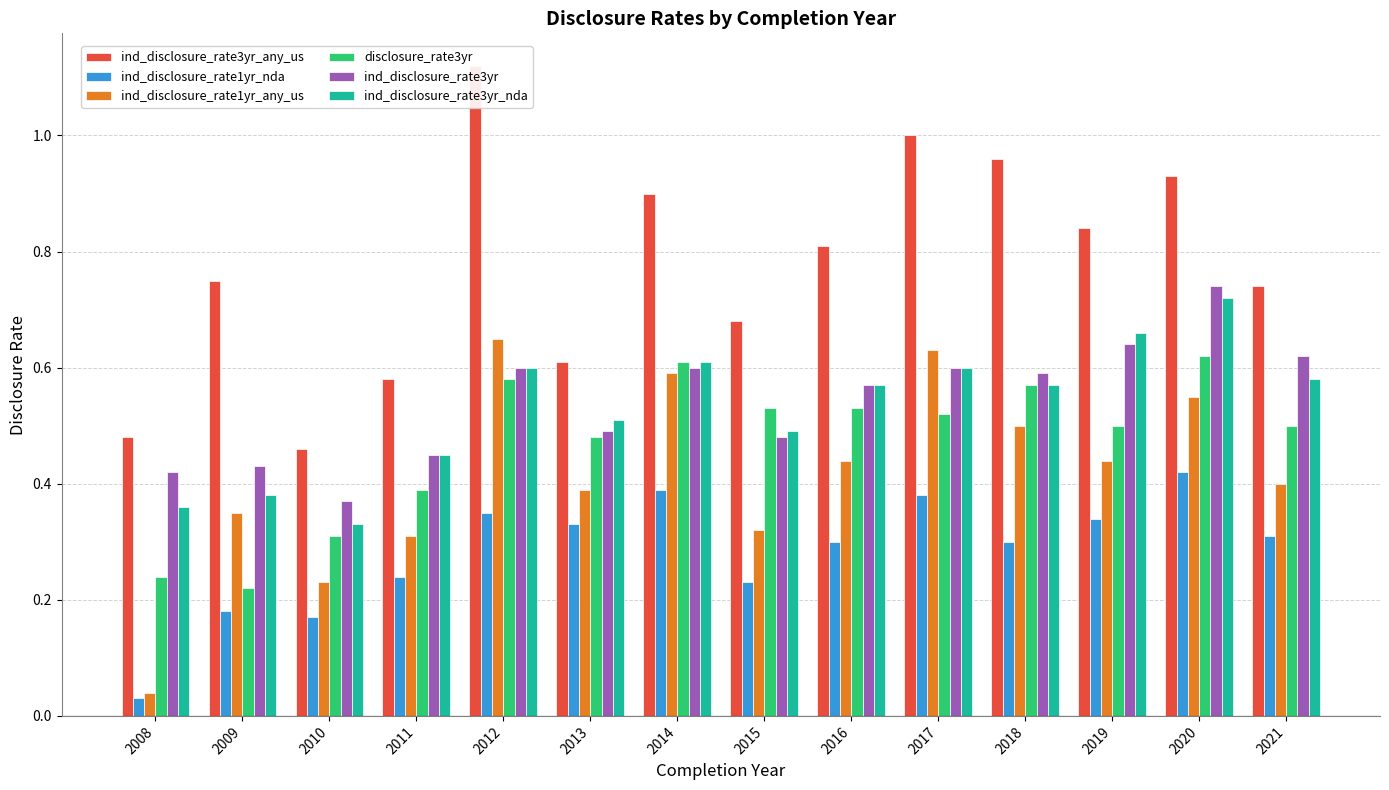

What value does the ind_disclosure_rate3yr series have at 2020?

0.7